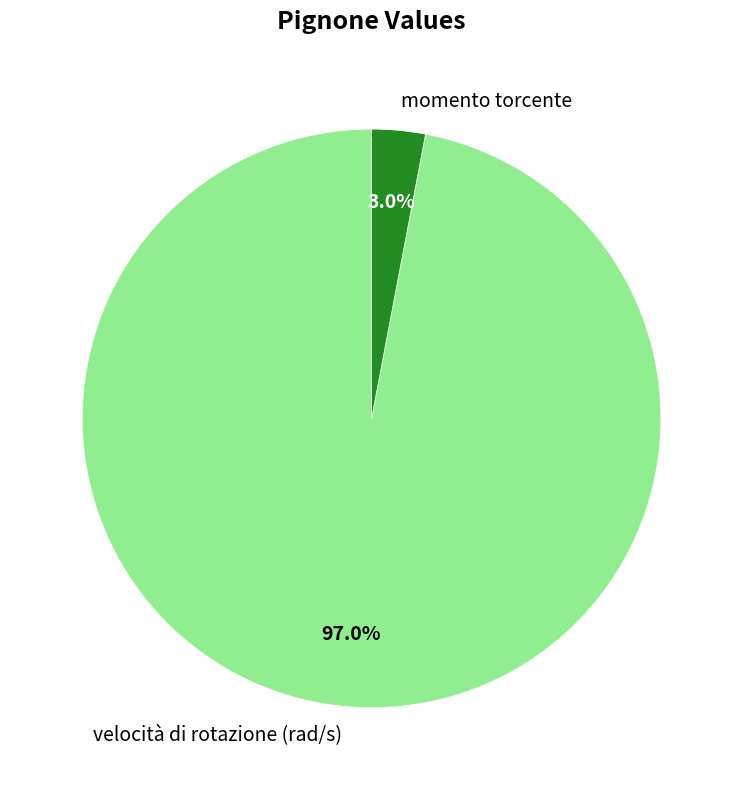

Is it true that velocità di rotazione (rad/s) is 97% of the pie?

True